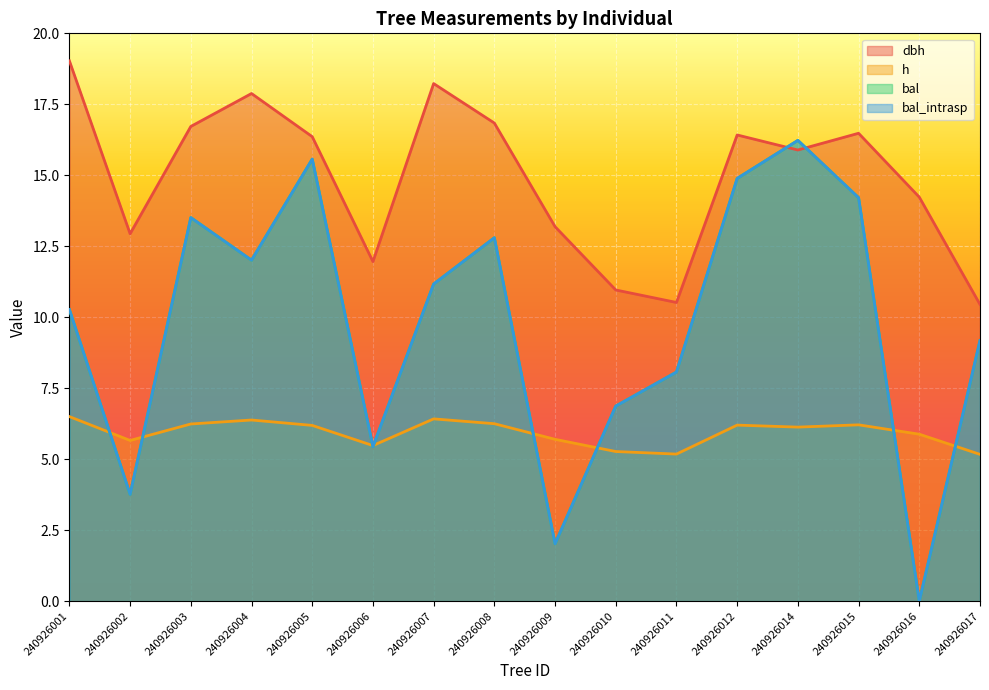

At how many categories does at least one series exceed 15?

9